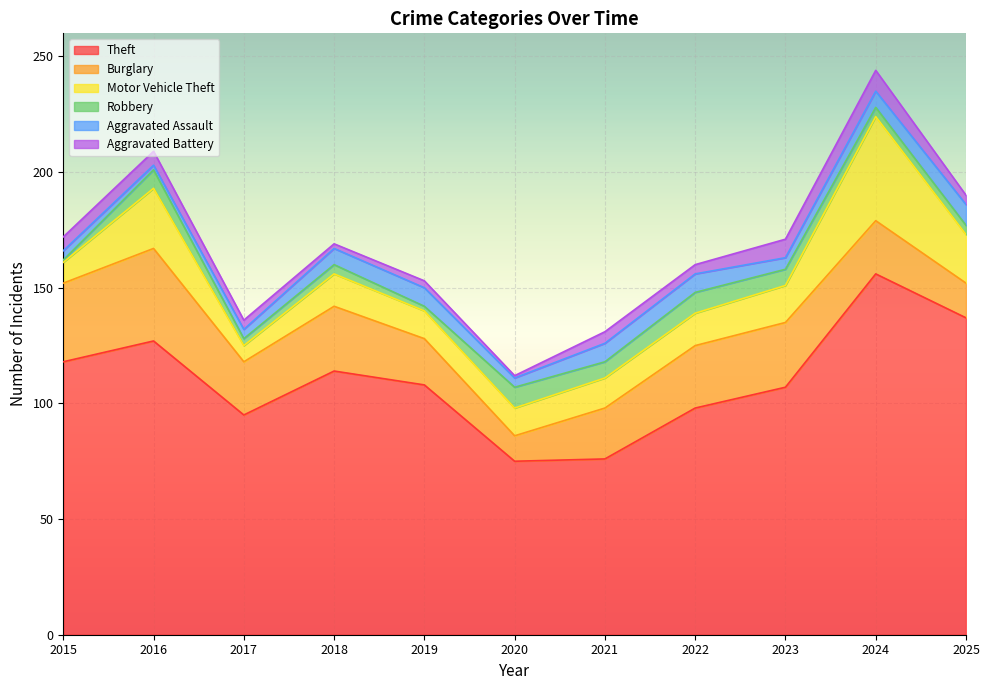

True or false: Aggravated Battery has more than 2 points higher than both neighbors.

True